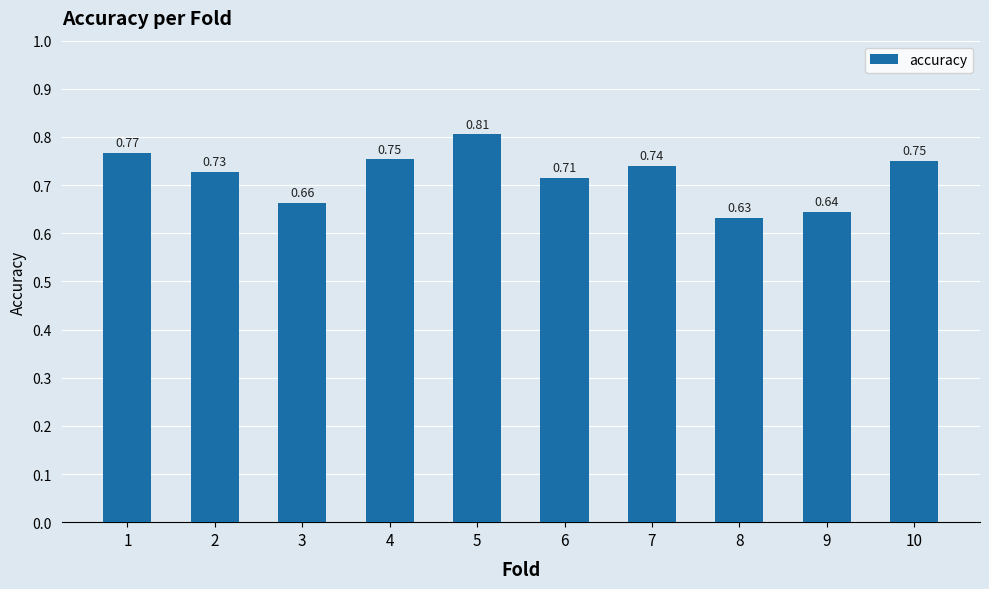

What is the sum of all values?

7.2